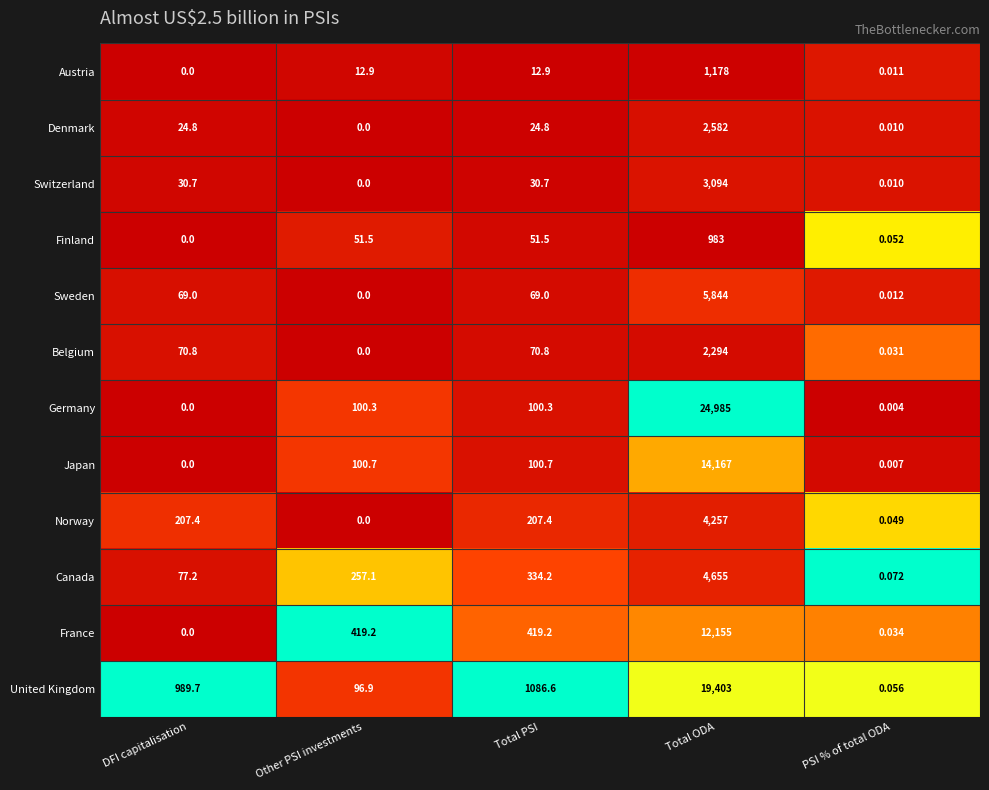

Which category has the highest value in the Belgium series?

Total ODA